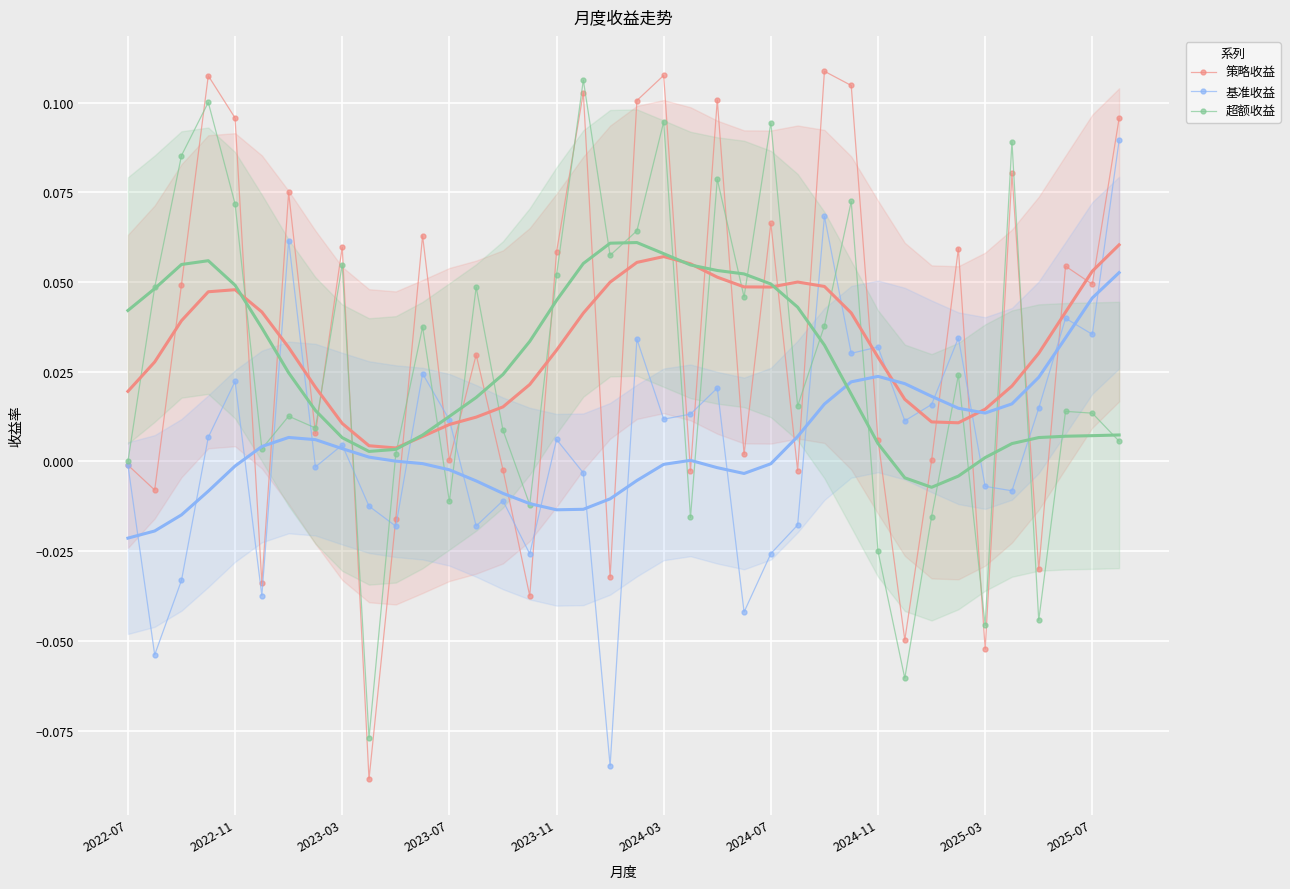

In 策略收益, how many points are lower than both neighbors (excluding endpoints)?

14